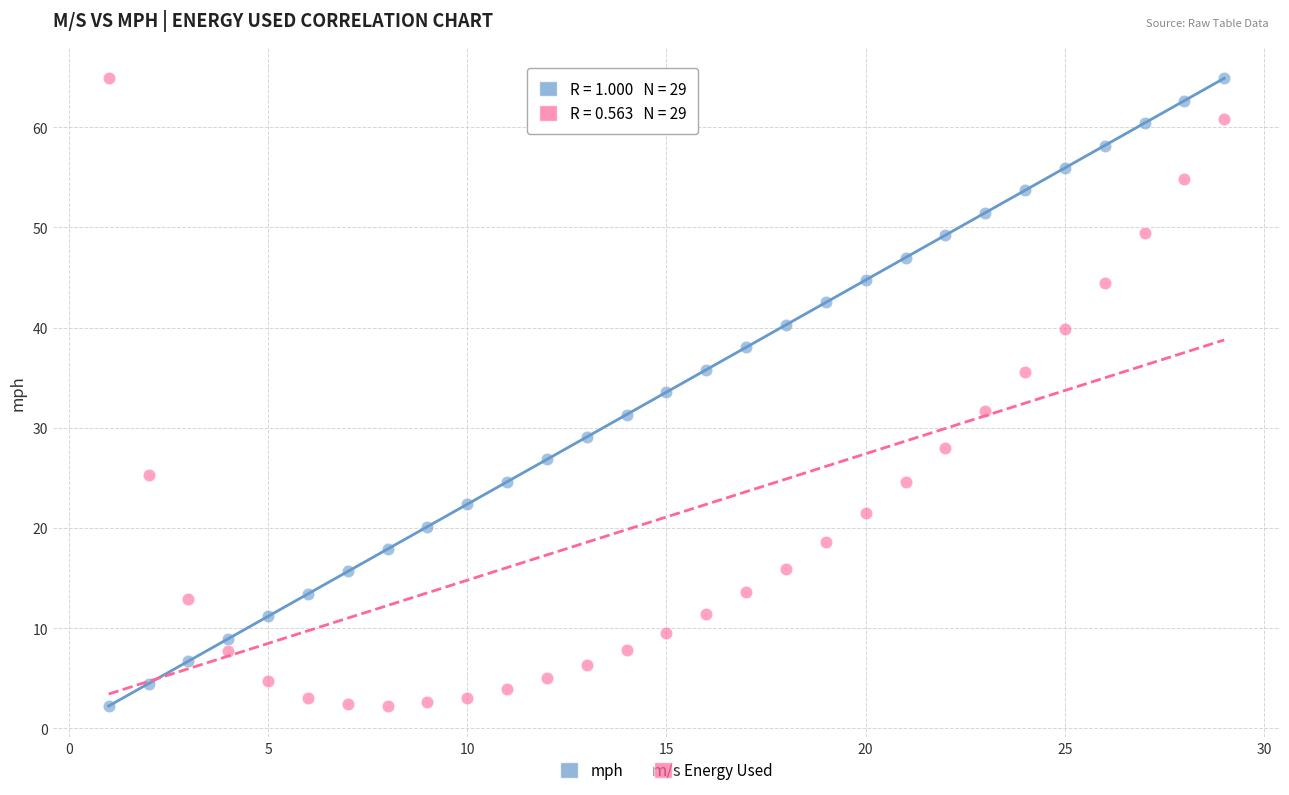

Across all data points, what is the range of X values (max minus min)?

28.0